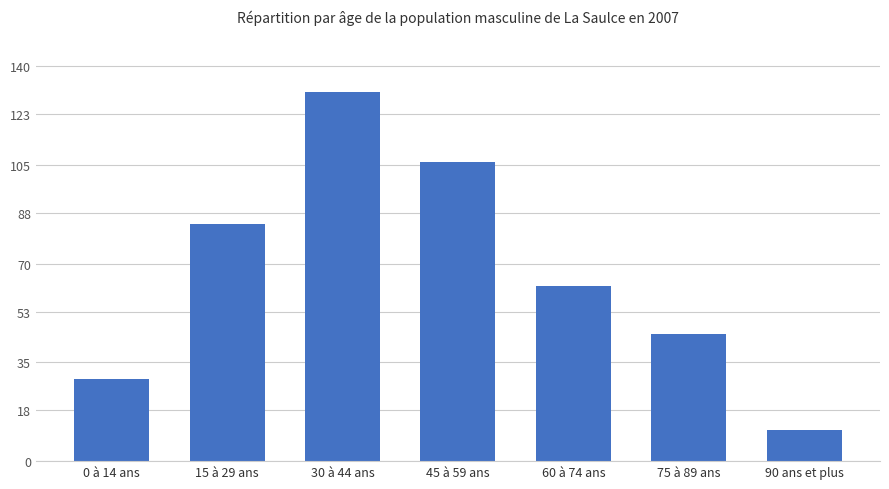

Read the value at 15 à 29 ans, to the nearest 10.

80